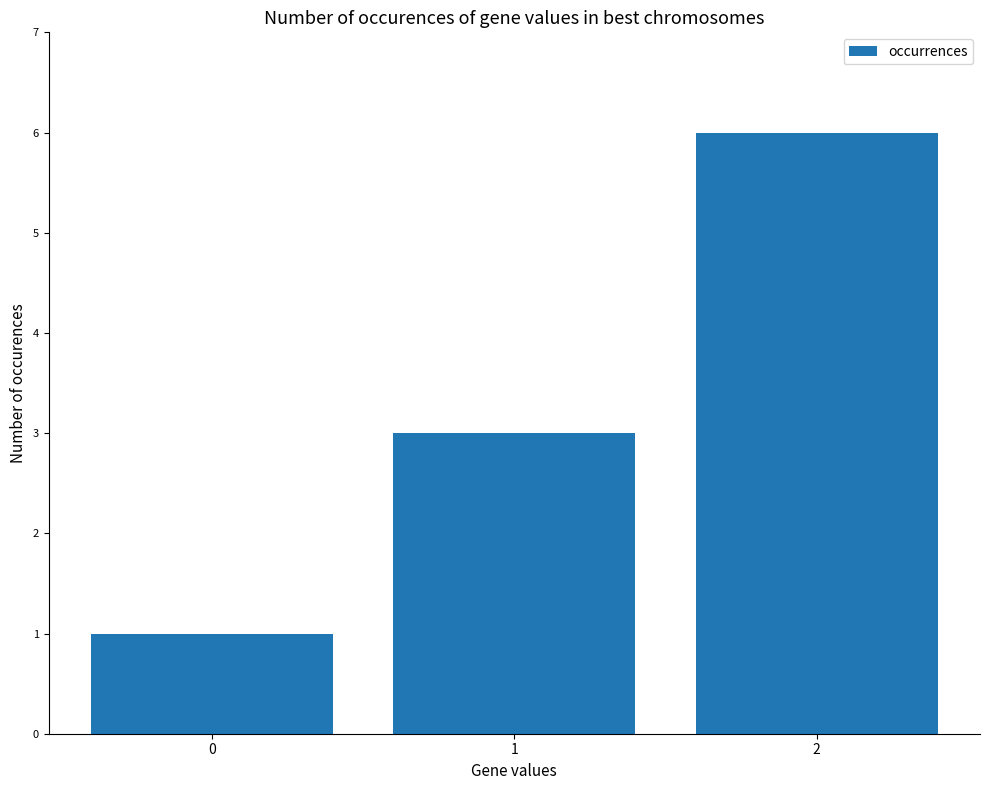

What is the value of the 2nd bar from the left?

3